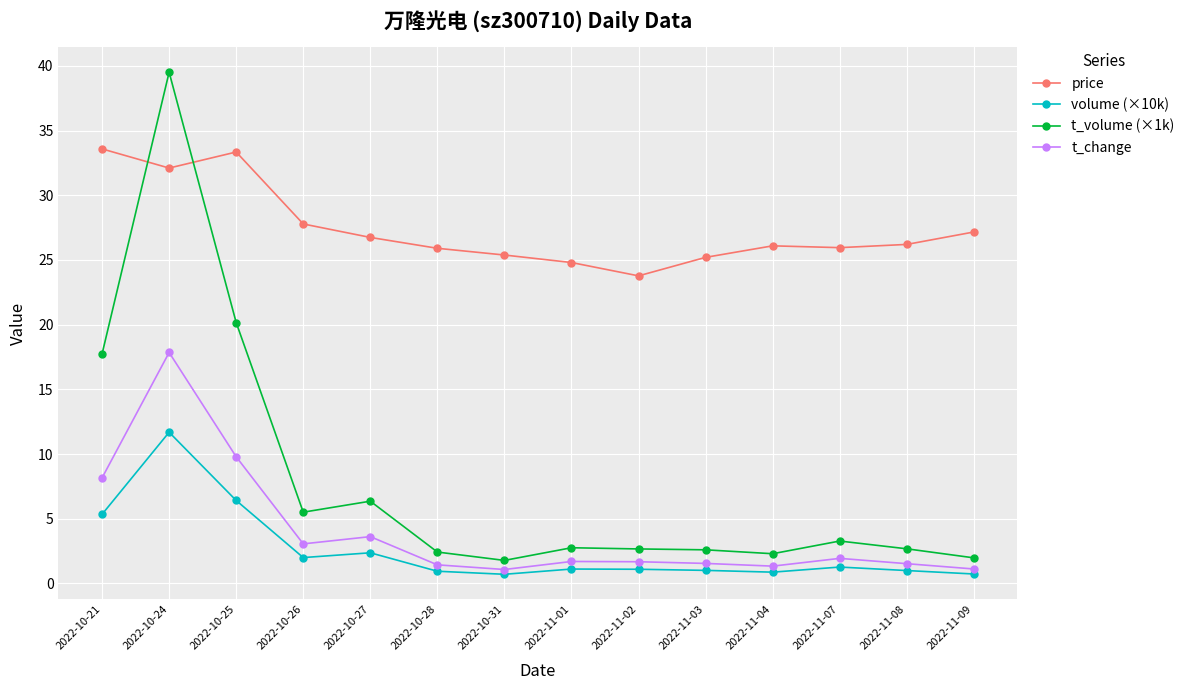

What is the value of the volume (×10k) point at the 4th from the left?

2.0